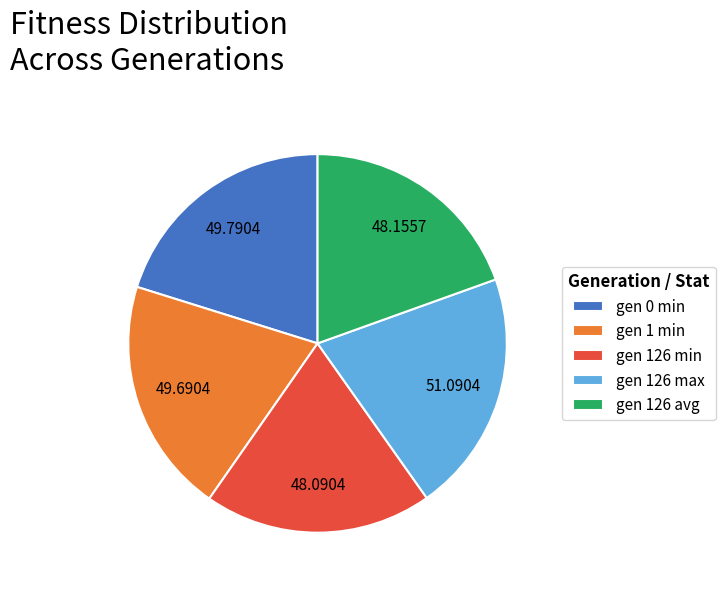

Is the sum of gen 1 min and gen 126 min greater than half?

No